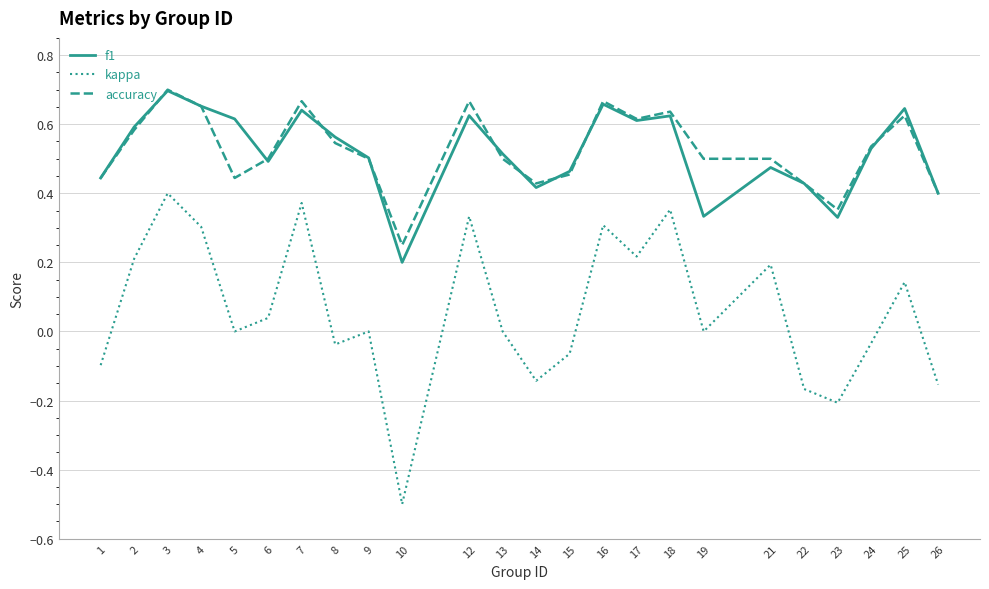

Is the value of accuracy at 6 greater than the value of kappa at 7?

Yes